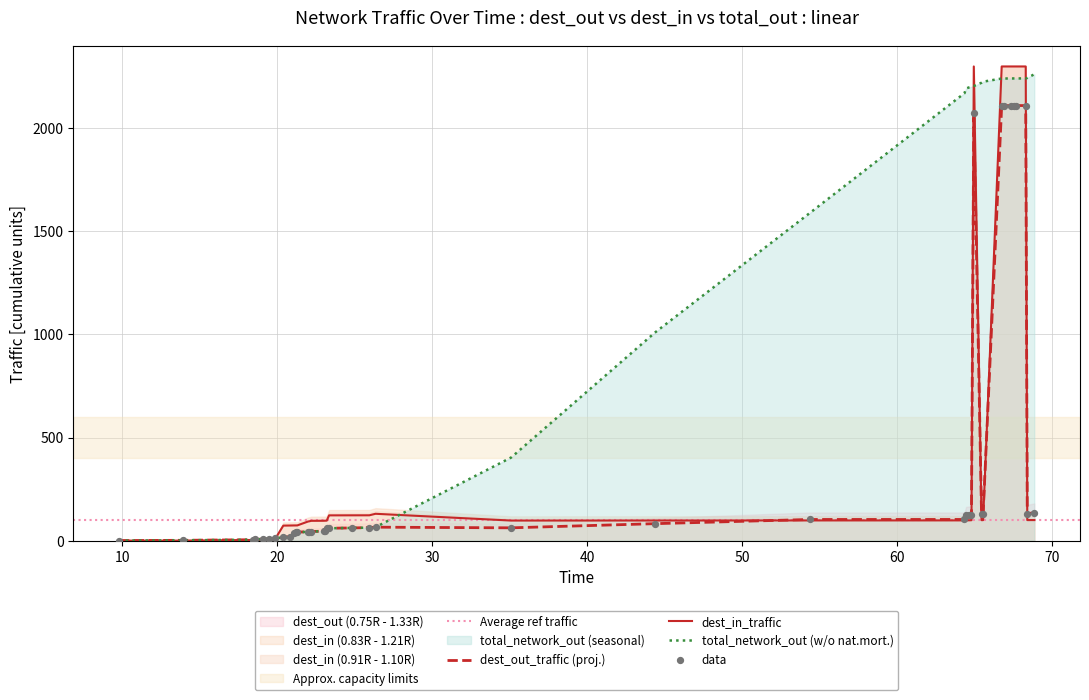

Which series contains the highest Y value?

dest_in_traffic